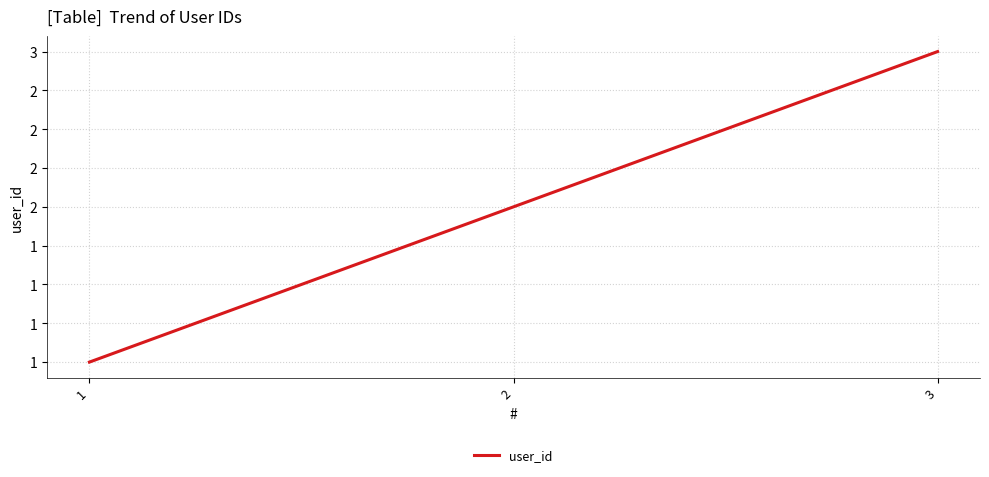

Reading left to right, transcribe all the data shown in this chart.

1	2	3